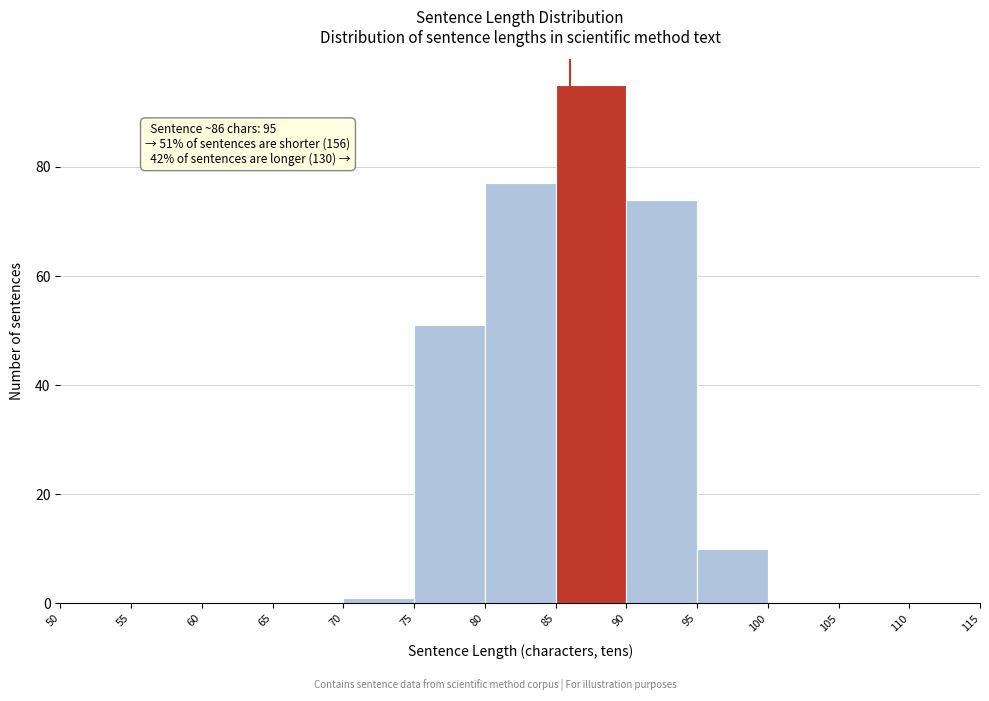

Which range on the x-axis has the tallest bar?

85 to 90